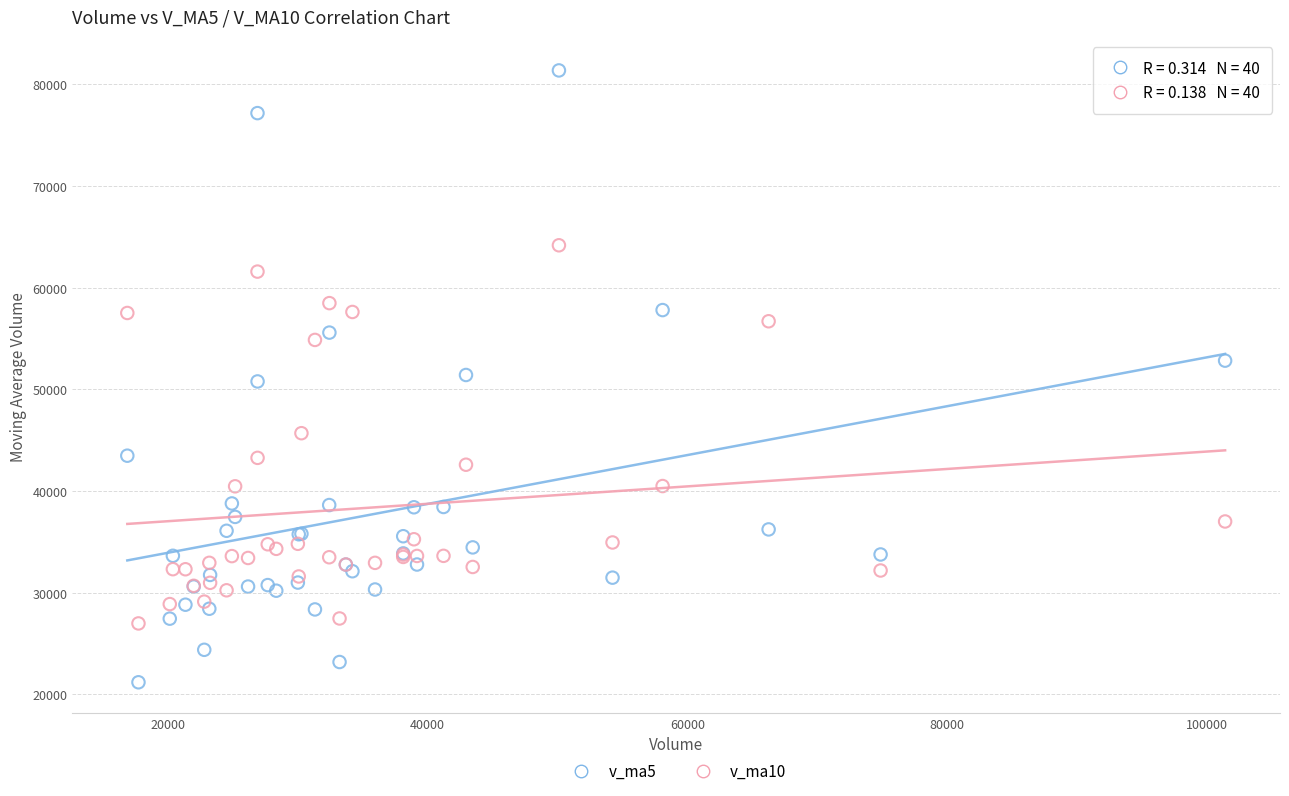

Which series contains the lowest Y value?

v_ma5